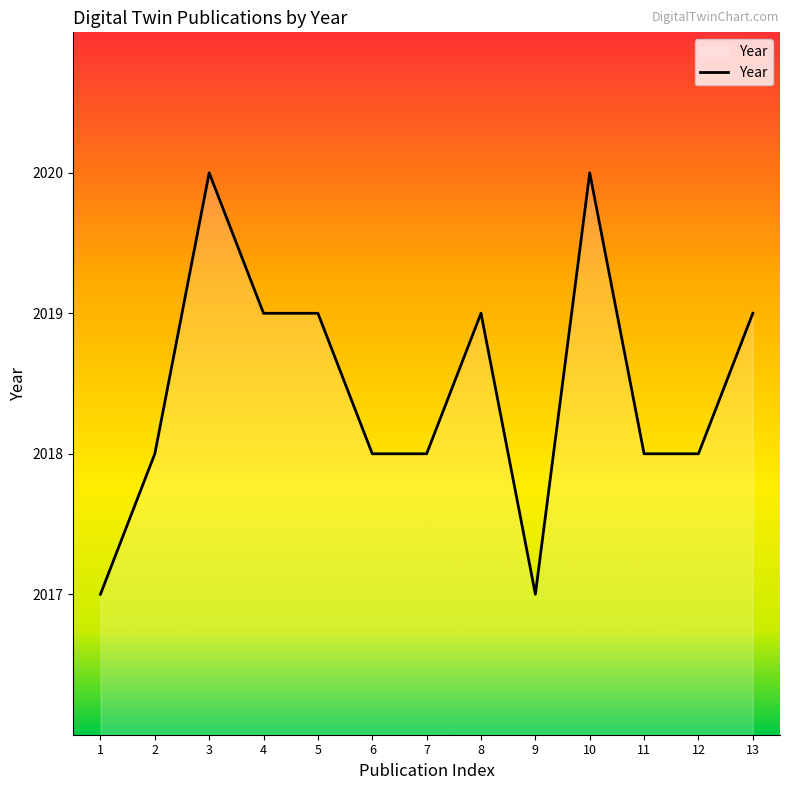

True or false: there are more than 1 points higher than both neighbors.

True